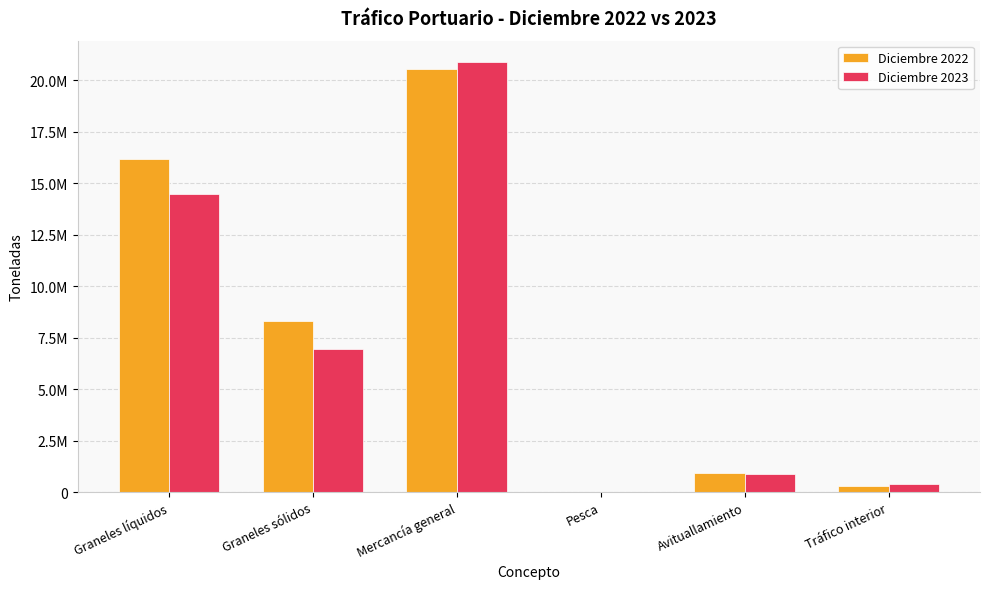

What are all the series names shown in the legend?

Diciembre 2022, Diciembre 2023